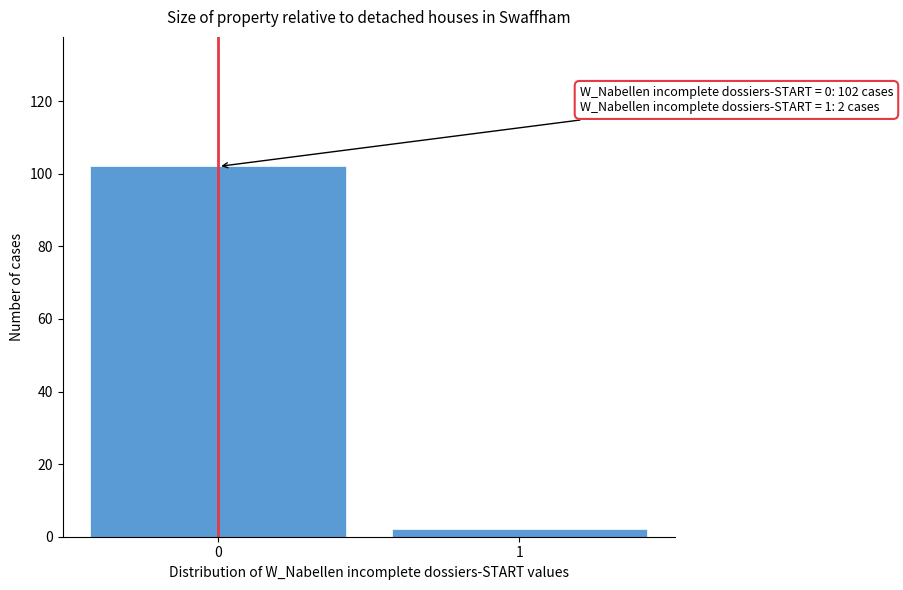

Reading left to right, transcribe all the data shown in this chart.

0=102	1=2